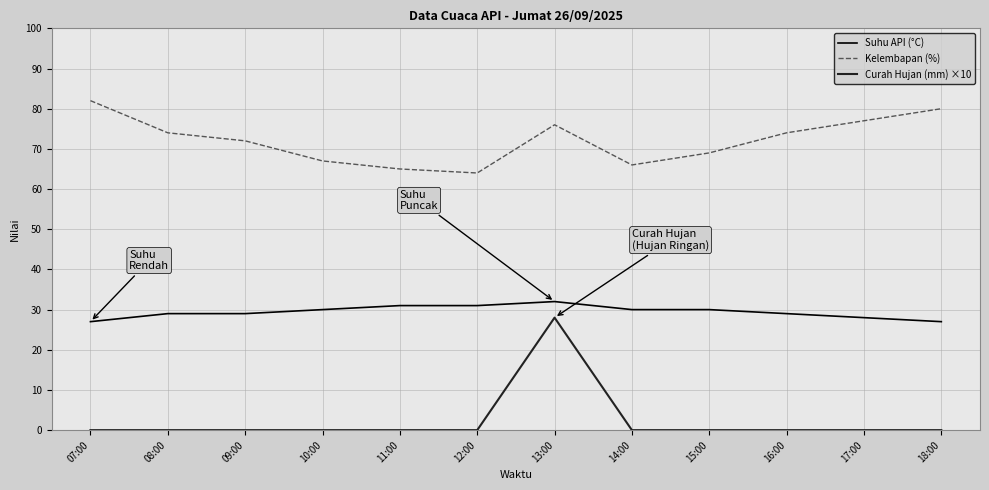

Reading right to left, what are all the values shown in this chart?

Suhu API (°C): 27	28	29	30	30	32	31	31	30	29	29	27
Kelembapan (%): 80	77	74	69	66	76	64	65	67	72	74	82
Curah Hujan (mm) ×10: 0	0	0	0	0	28	0	0	0	0	0	0